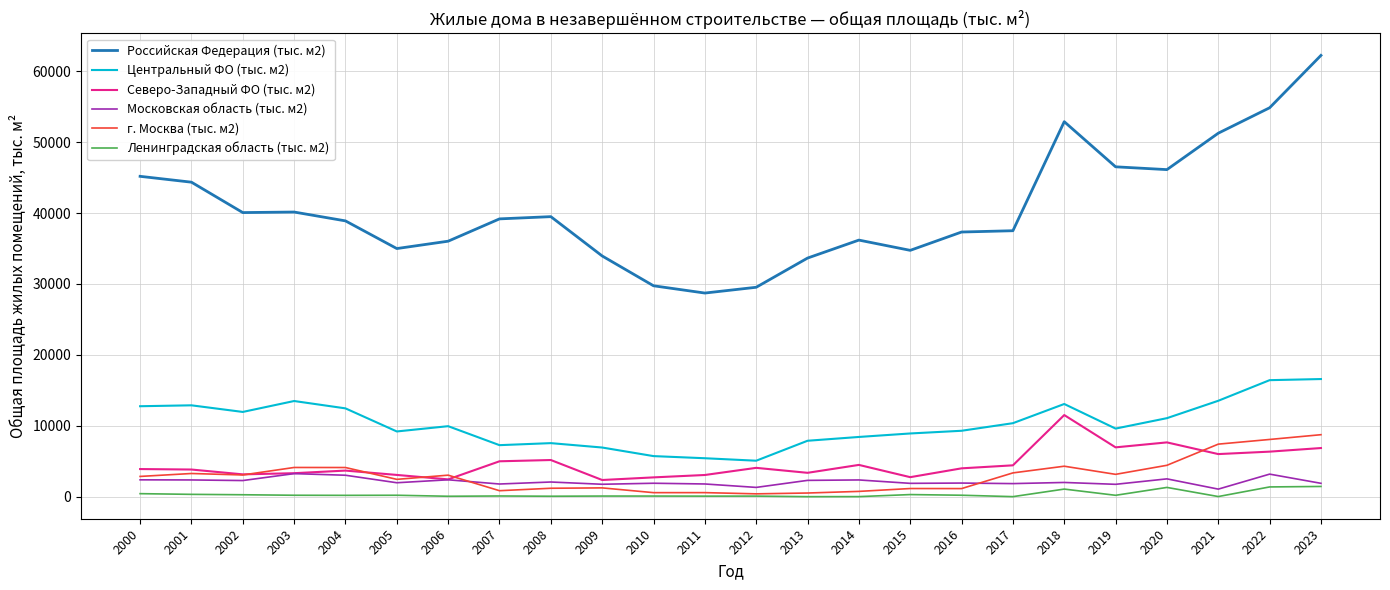

True or false: г. Москва (тыс. м2) and Российская Федерация (тыс. м2) intersect in this chart.

False